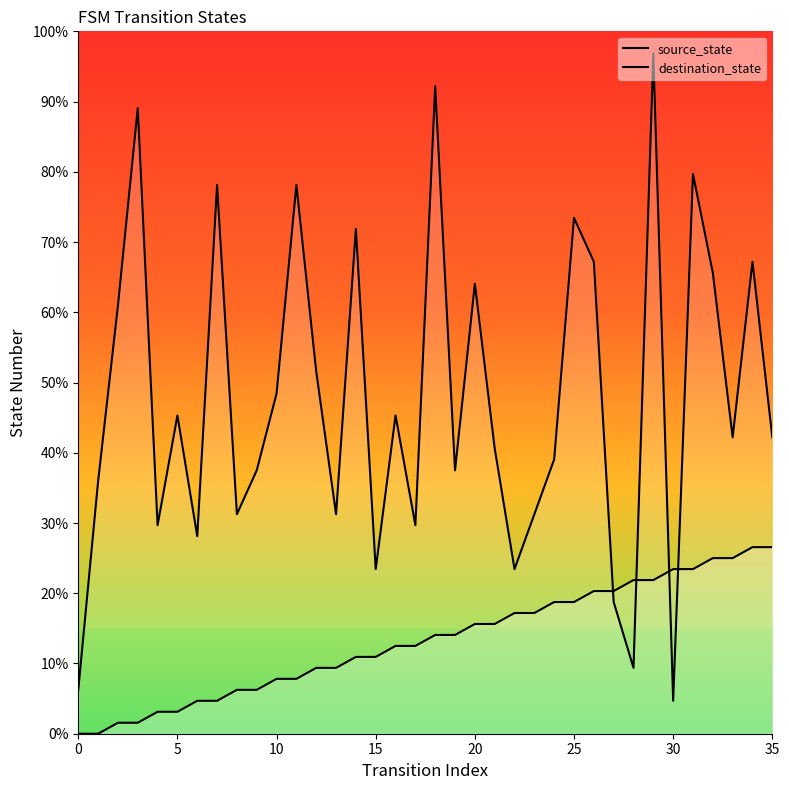

What is the total value across all series at 28?

31.2